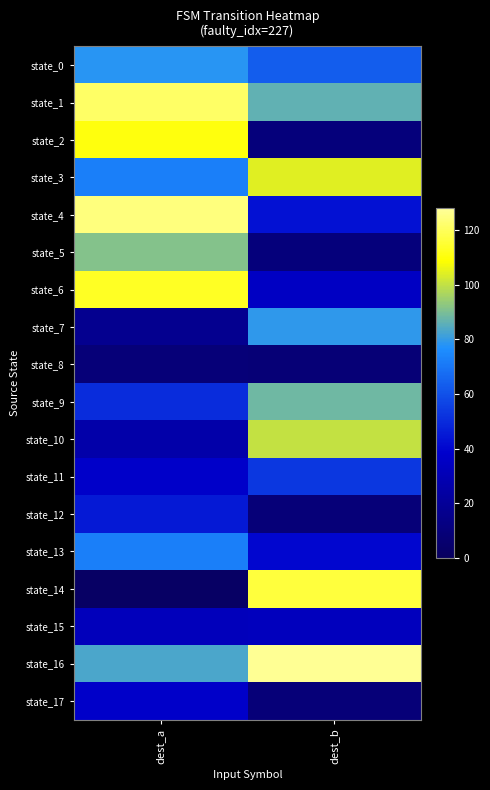

What is the total value across all series at dest_b?

1013